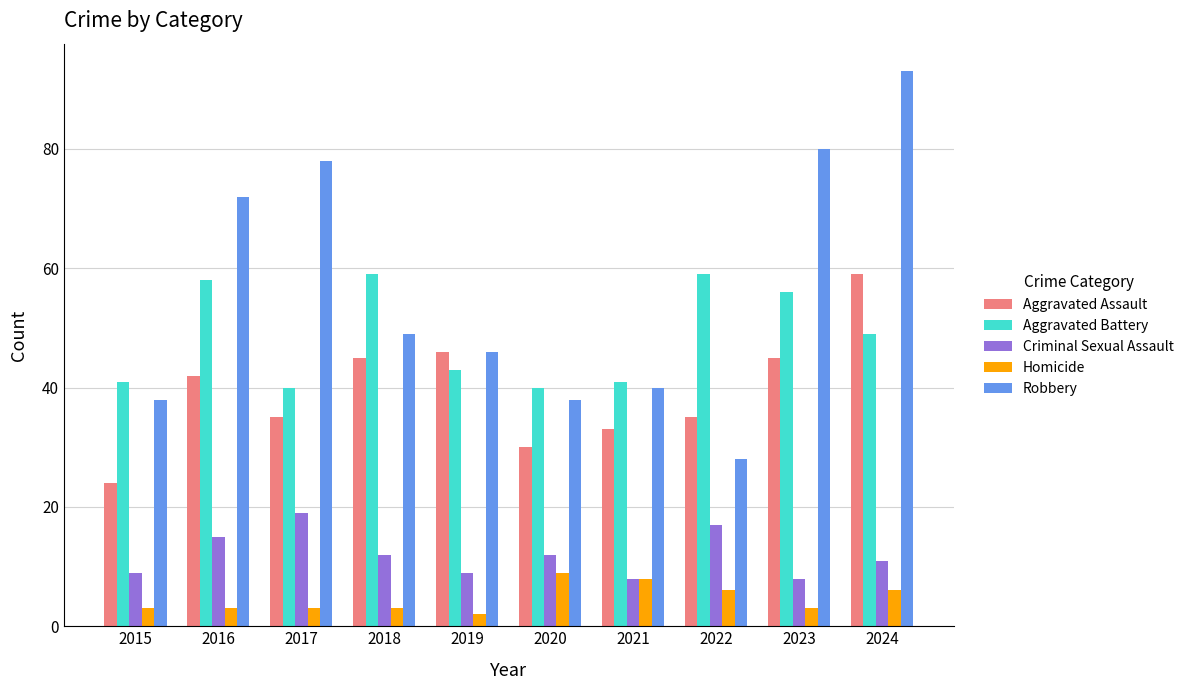

The value of Criminal Sexual Assault at 2018 is 7. True or false?

False